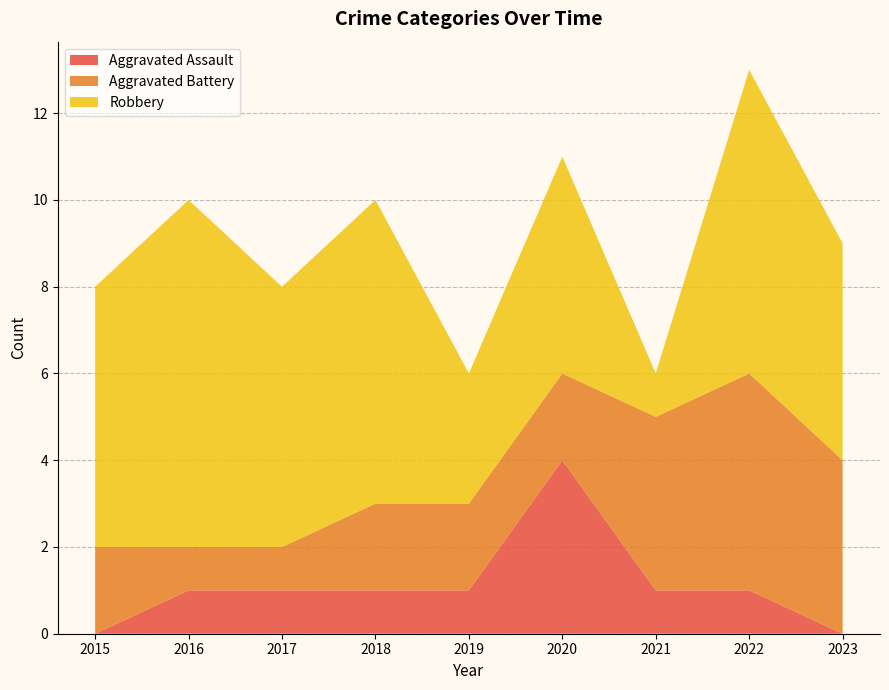

Reading left to right, what are all the values shown in this chart?

Aggravated Assault: 2015=0	2016=1	2017=1	2018=1	2019=1	2020=4	2021=1	2022=1	2023=0
Aggravated Battery: 2015=2	2016=1	2017=1	2018=2	2019=2	2020=2	2021=4	2022=5	2023=4
Robbery: 2015=6	2016=8	2017=6	2018=7	2019=3	2020=5	2021=1	2022=7	2023=5